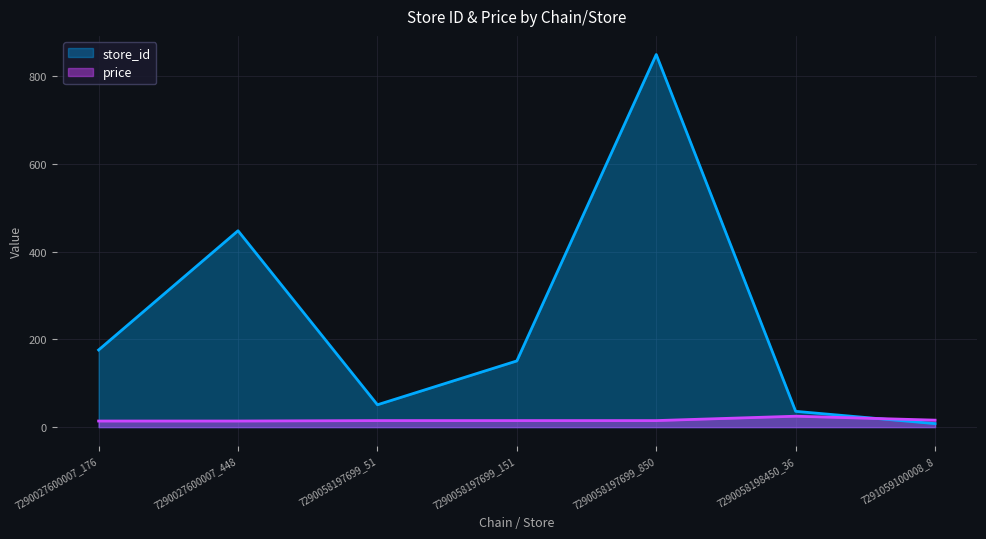

How many interior local peaks does the price series have?

1